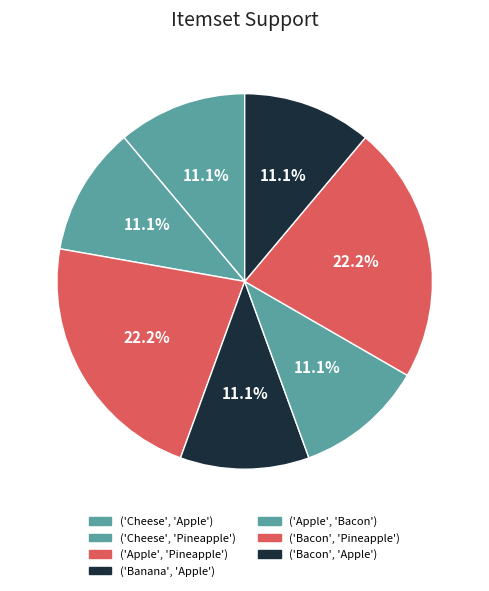

To the nearest percent, what is the difference between the largest and smallest slice percentages?

11%